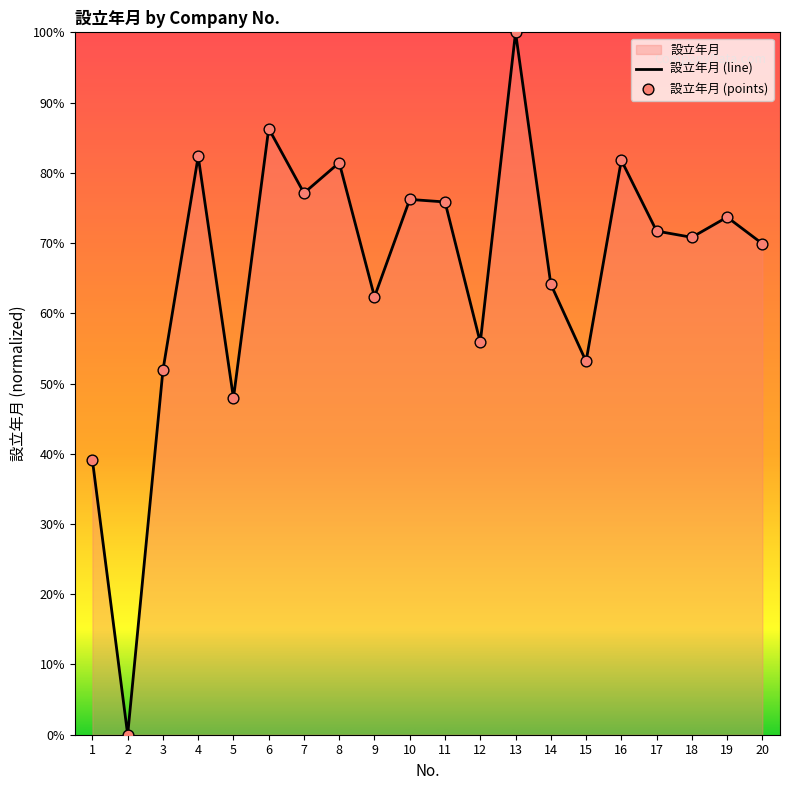

Between 18 and 14, which is larger?

18